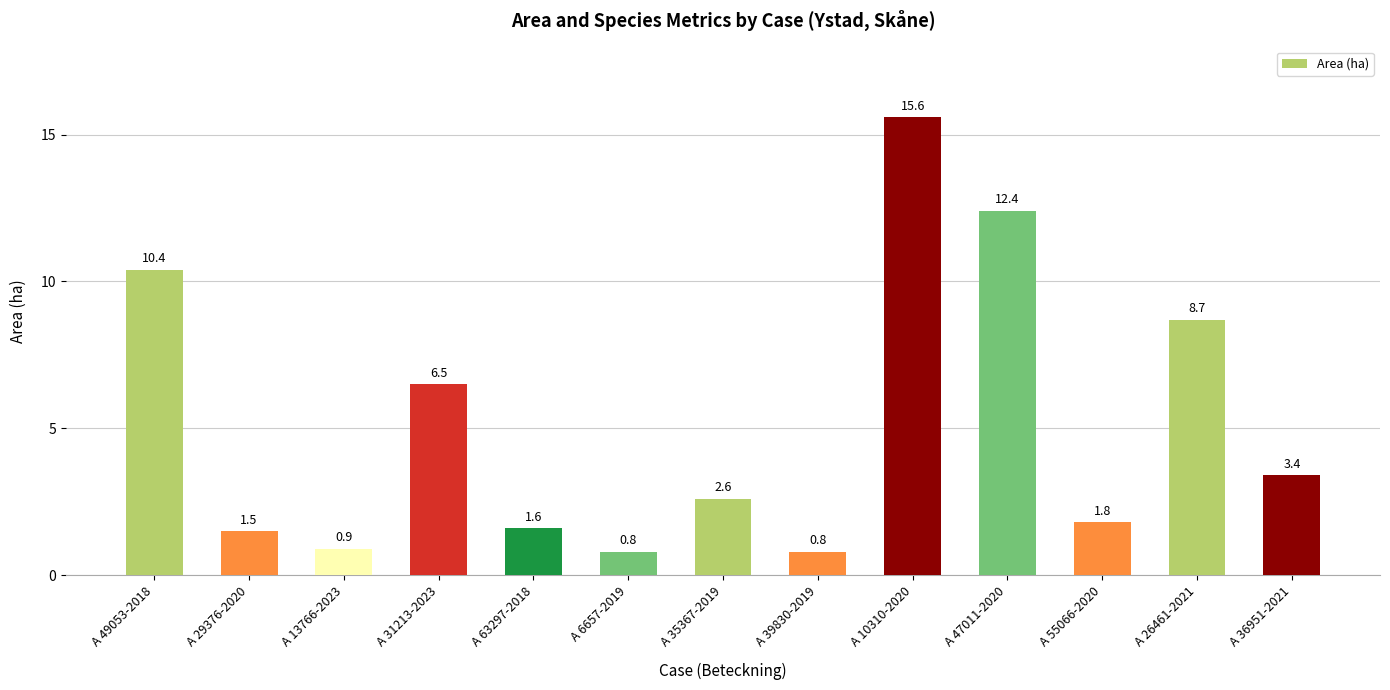

What is the average value?

5.2